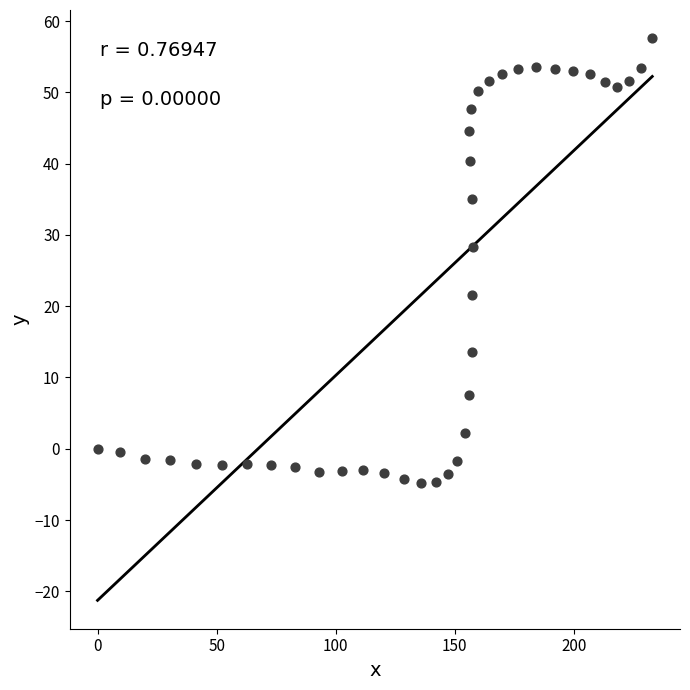

What Y value in the scatter plot is closest to 26?

28.3